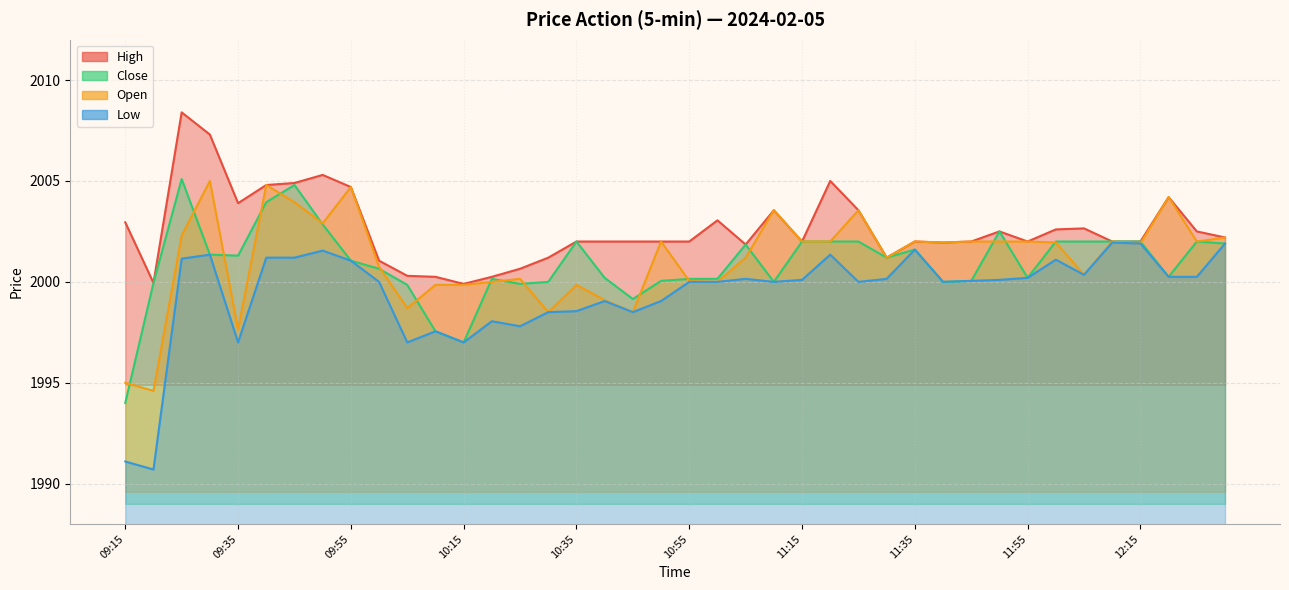

Which has a higher value, 11:00 or 11:30?

11:00